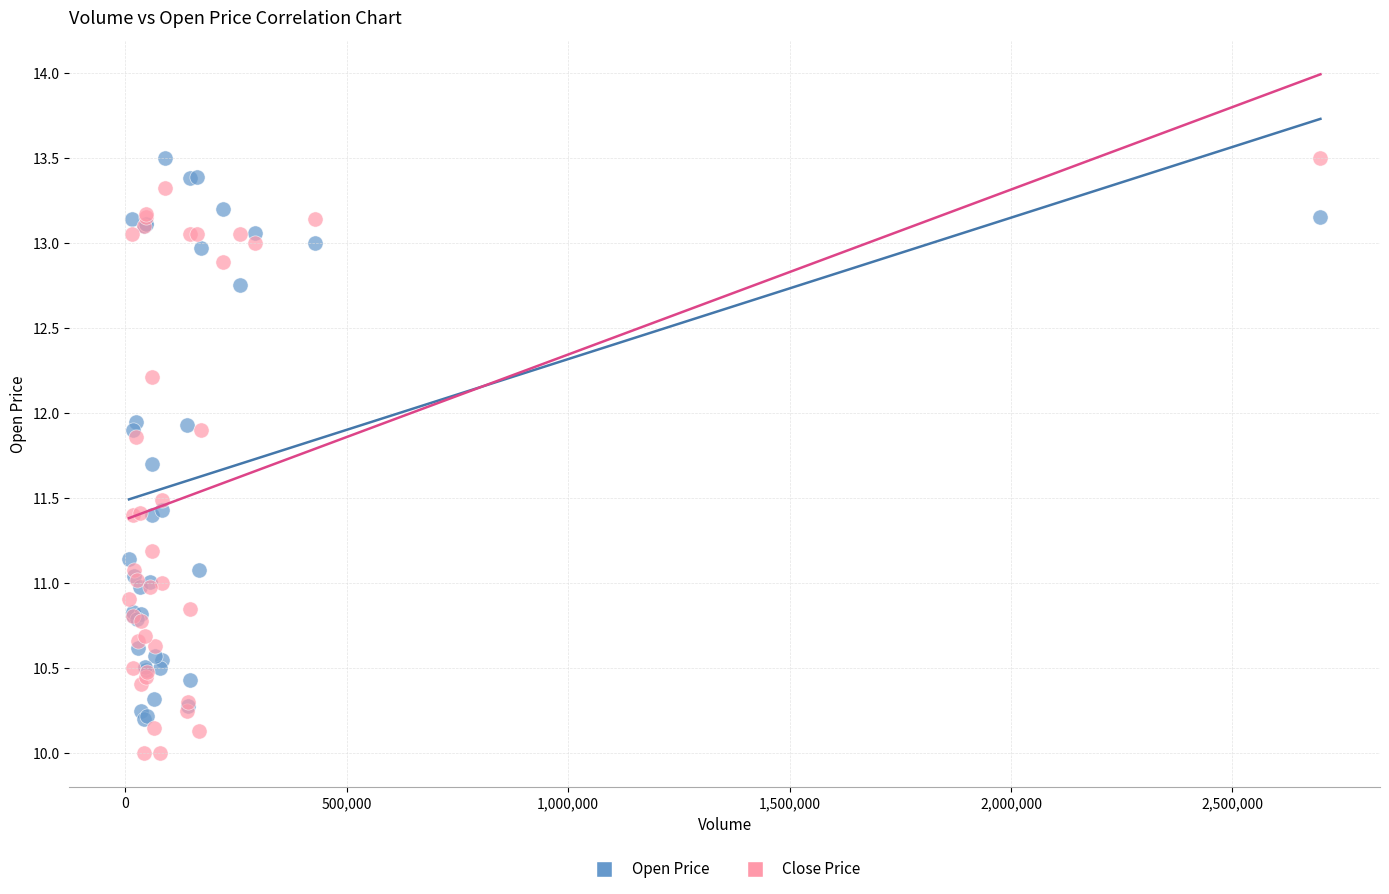

Which series has the largest Y range (max minus min)?

Close Price